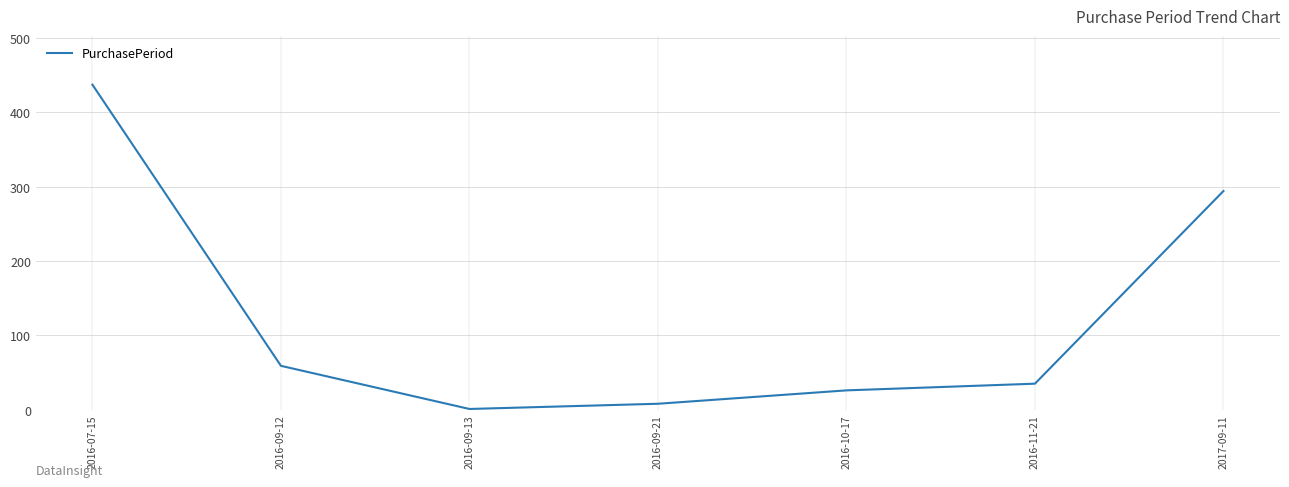

True or false: the data has more than 2 interior local peaks.

False